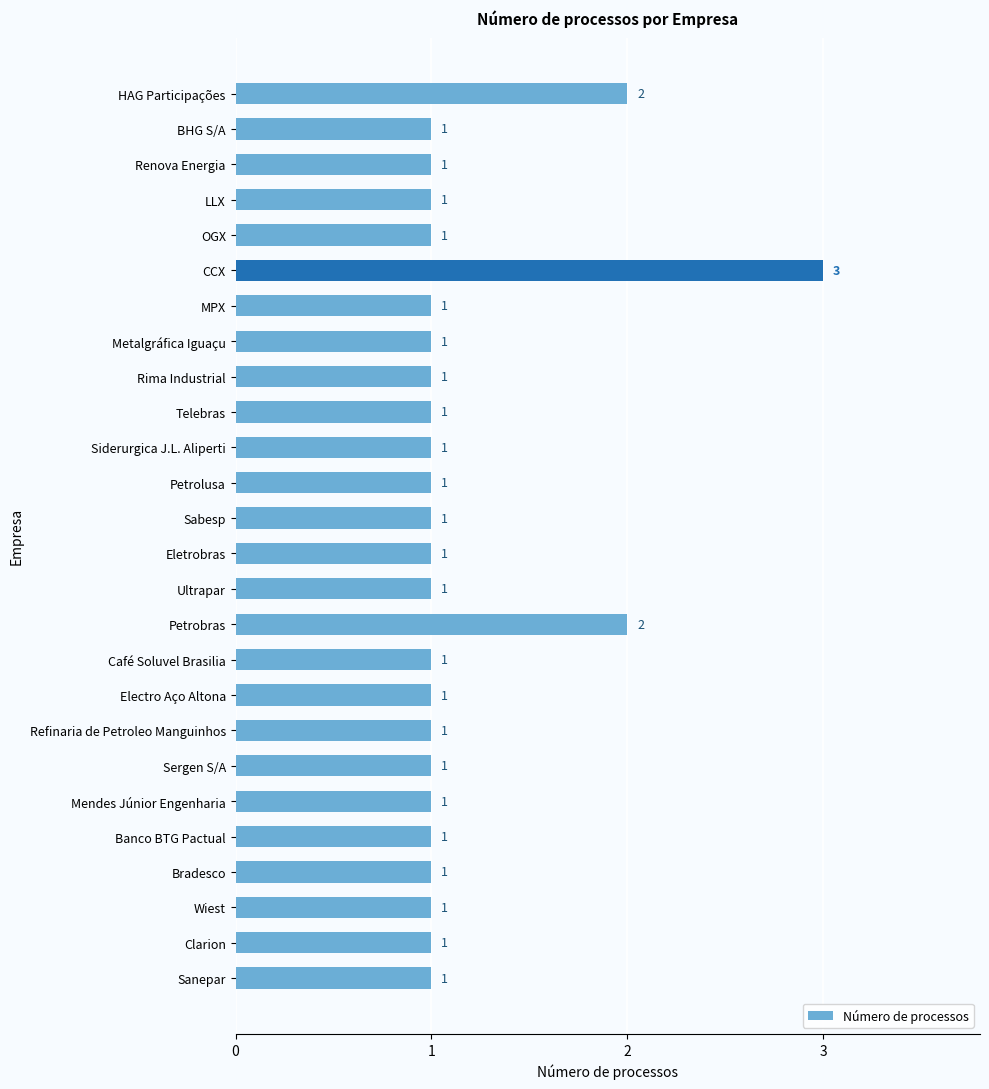

Approximately how many times larger is the value at Petrobras compared to Bradesco?

2.0